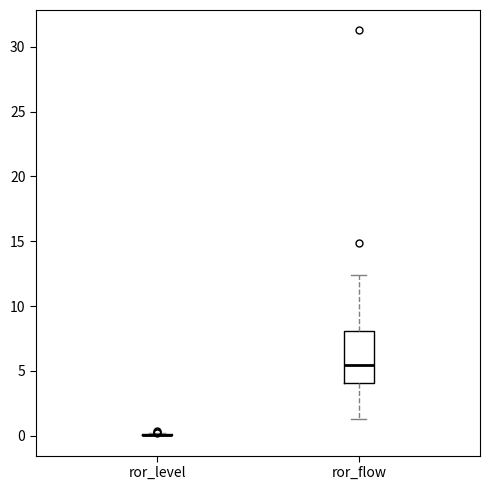

Reading left to right, transcribe this box plot: for each box, give where its median line is, the range the box spans, and where its two whiskers end, as read against the y-axis. The values are not printed on the chart, so give them approximately, as read against the axis.

ror_level: box collapsed to a line at 0.0, whiskers 0.0 to 0.0
ror_flow: median 5.5, box 4.0 to 8.0, whiskers 1.5 to 12.5